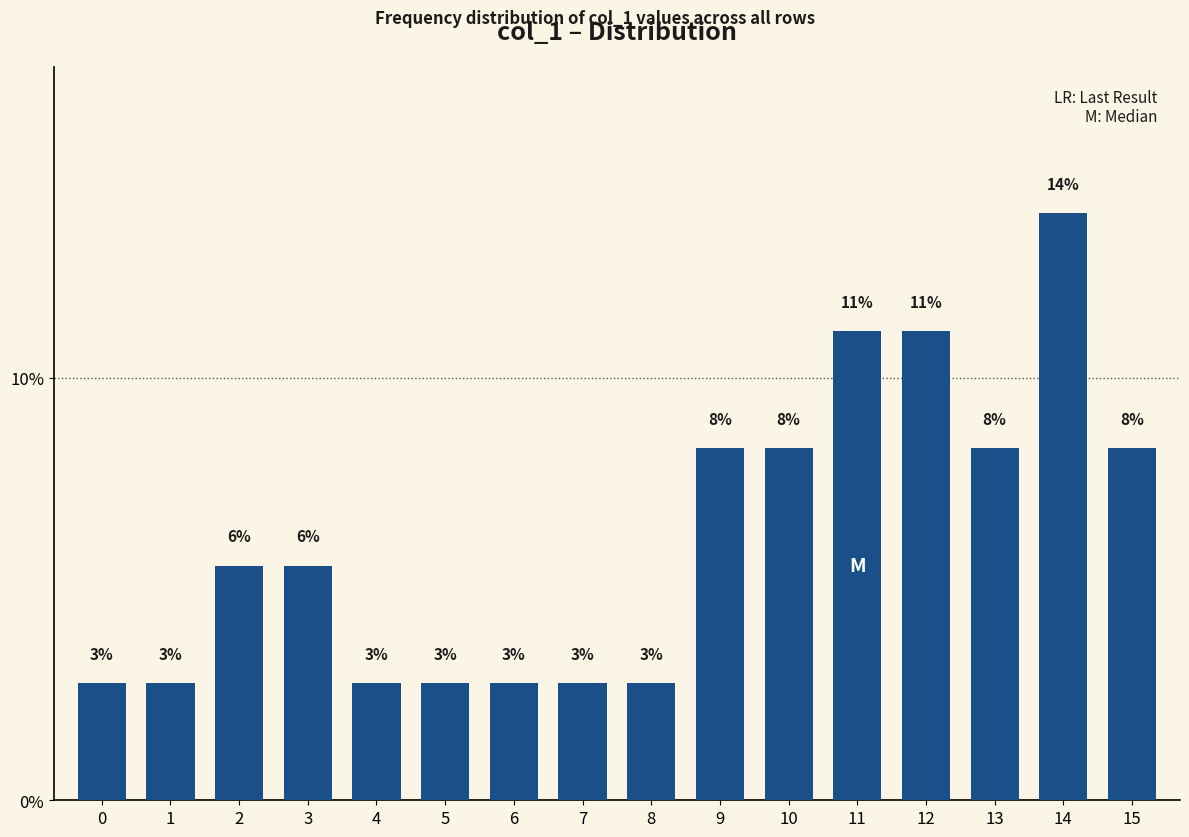

What is the difference between the second highest and second lowest values?

8.3